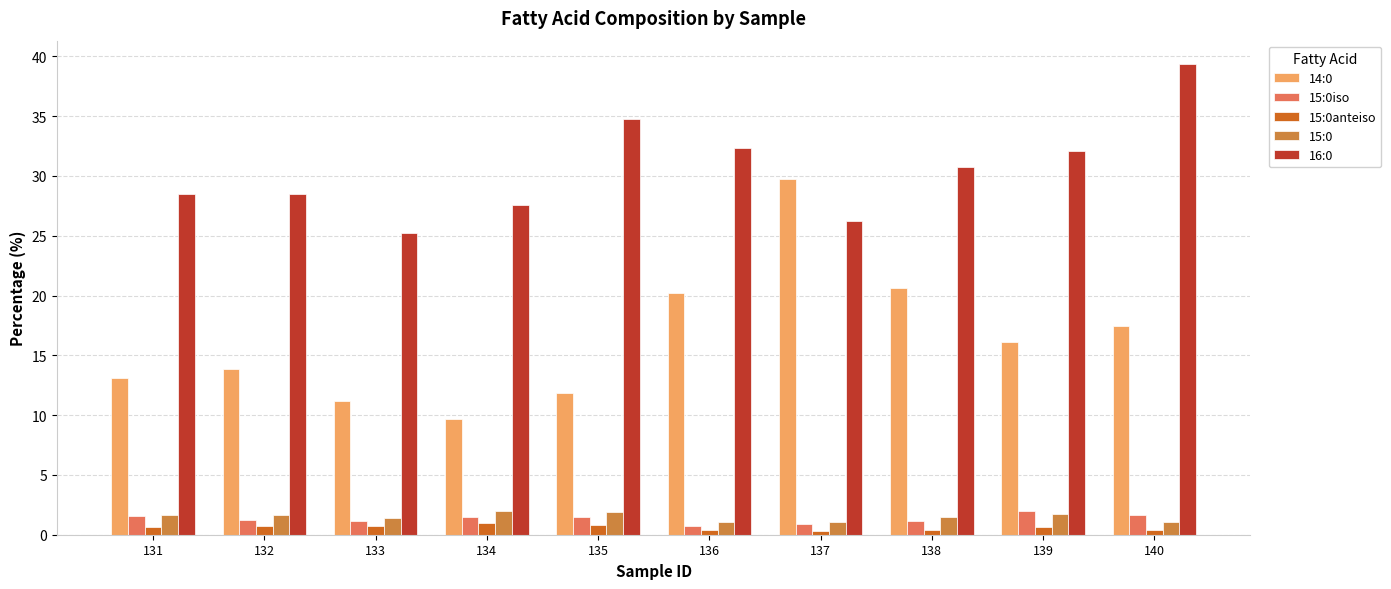

How many data points does each series have?

10